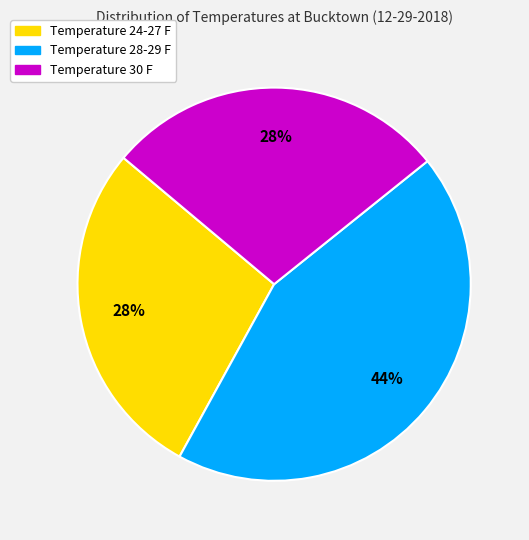

How many segments does this pie chart have?

3